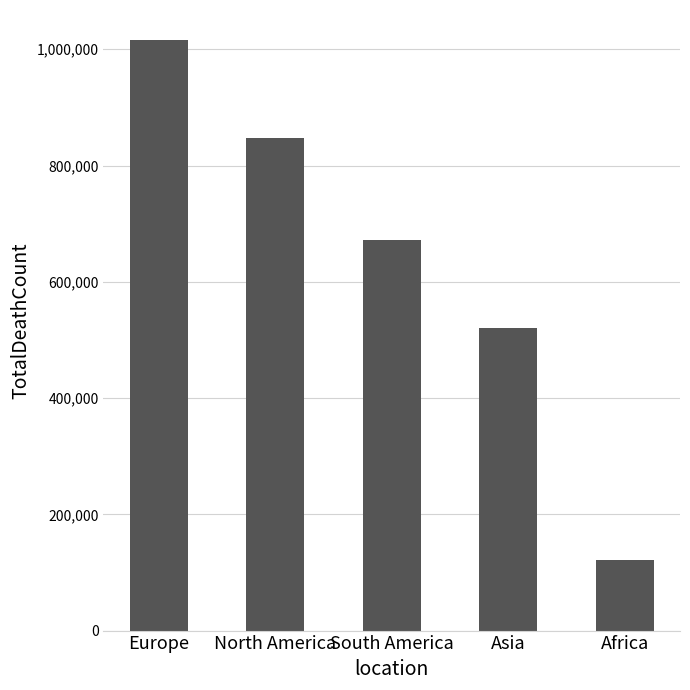

List the labels in order of value, largest first.

Europe, North America, South America, Asia, Africa